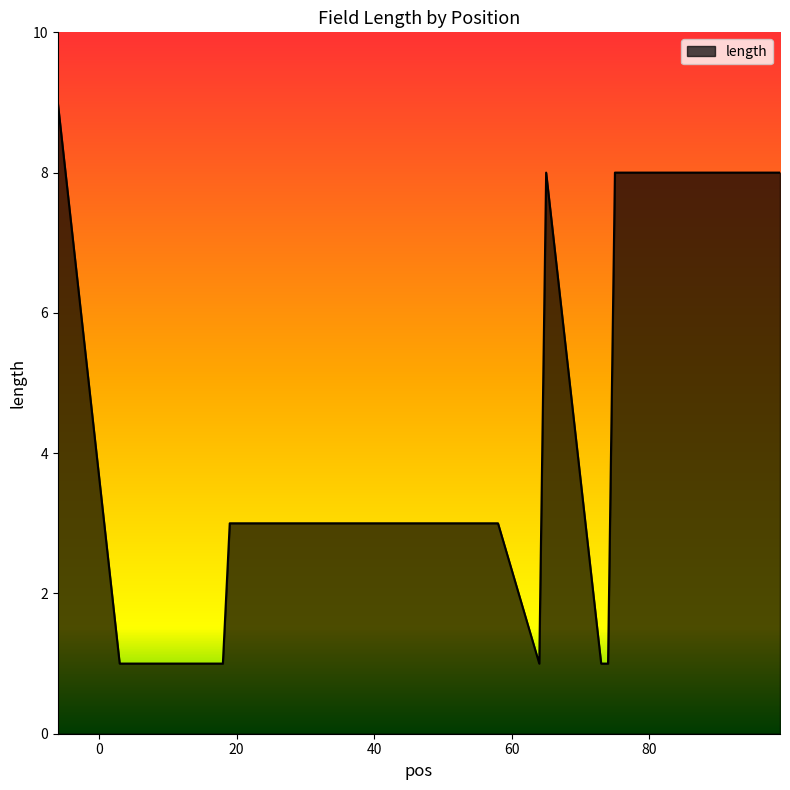

What is the difference between the maximum and minimum values?

8